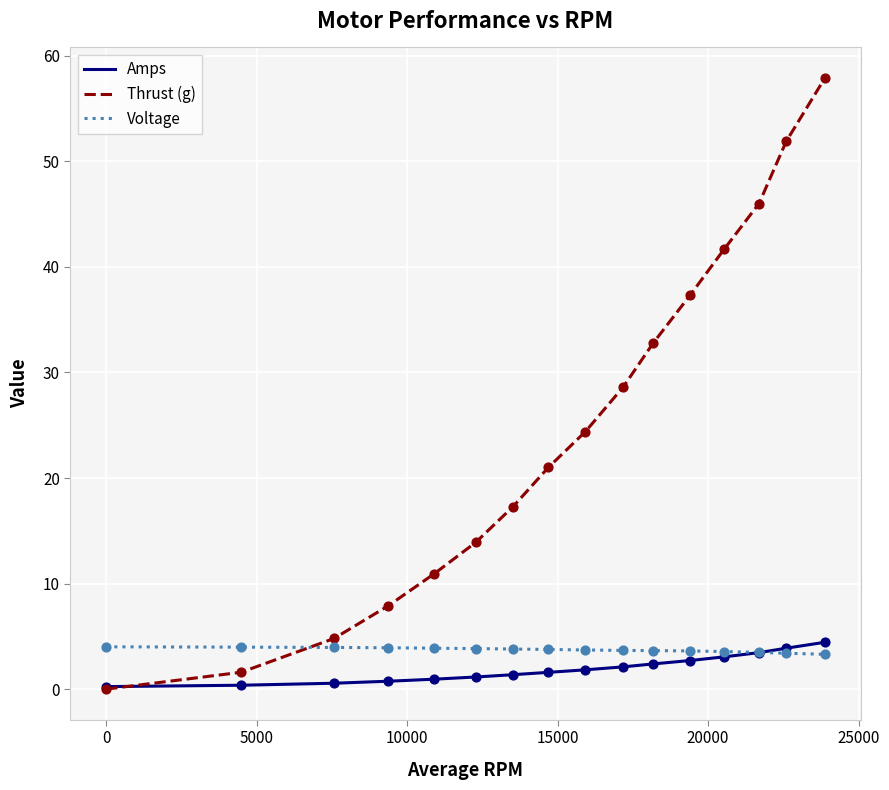

Which series has the widest spread of values?

Thrust (g)